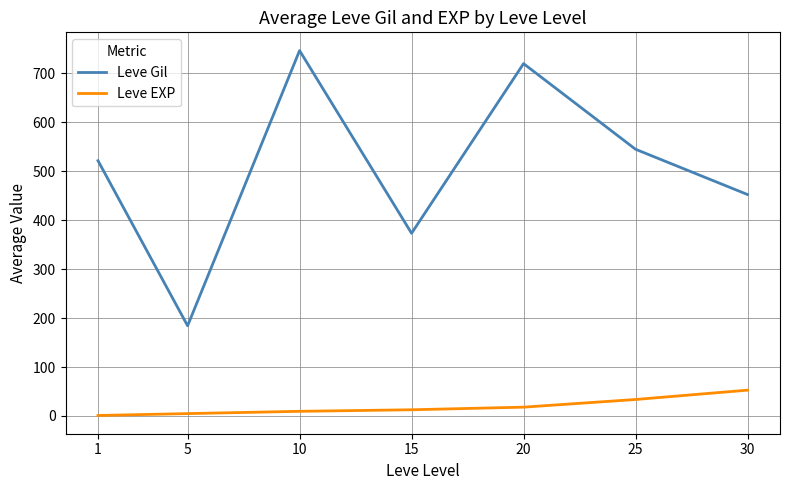

What is the difference between the Leve Gil values at 15 and 10?

373.3